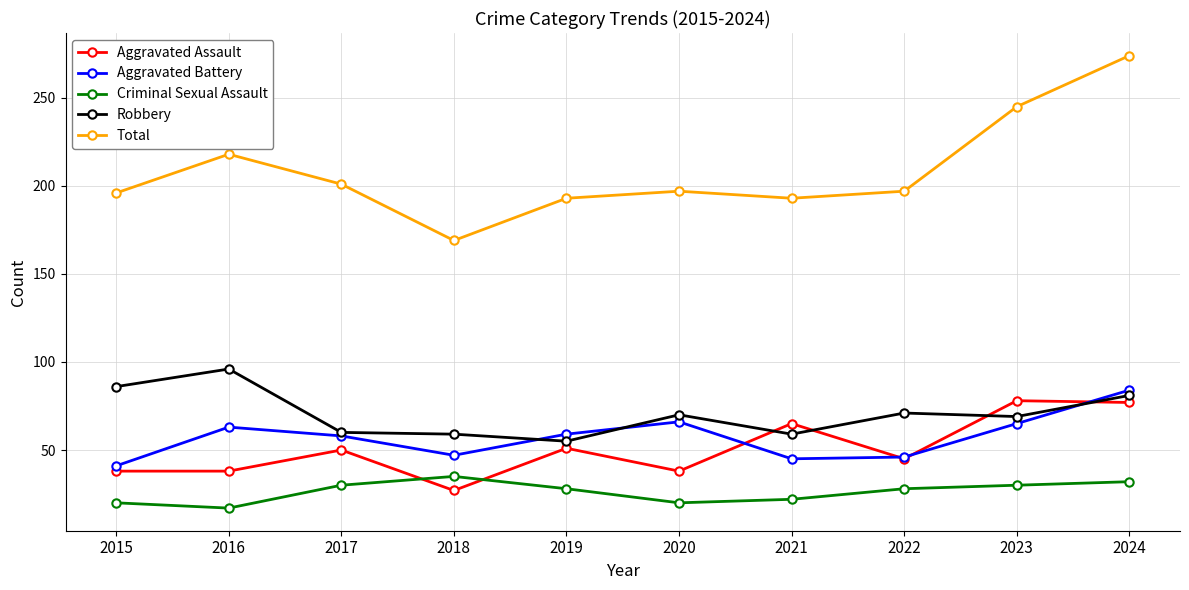

True or false: Aggravated Assault and Robbery intersect in this chart.

True